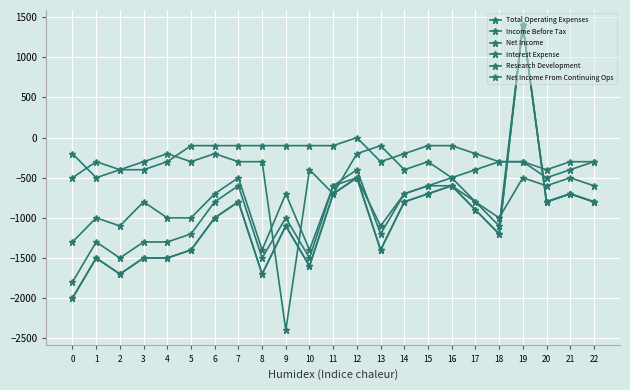

Read the Interest Expense value at 17.

-200